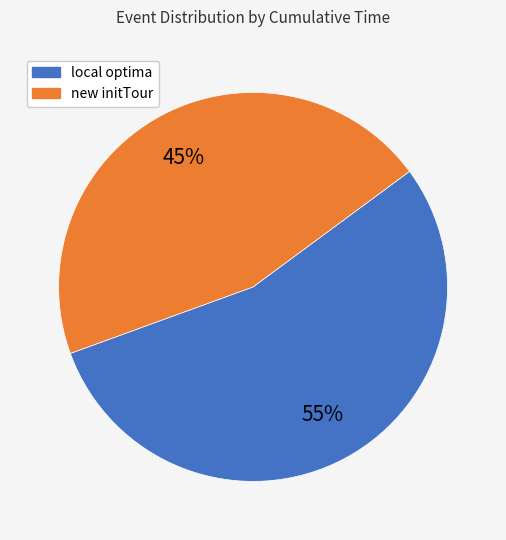

How many slices are in this pie chart?

2